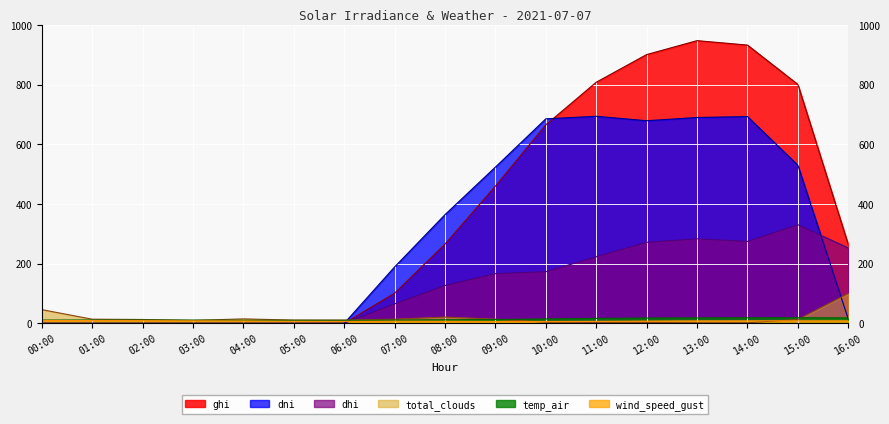

How many data points does each series have?

17